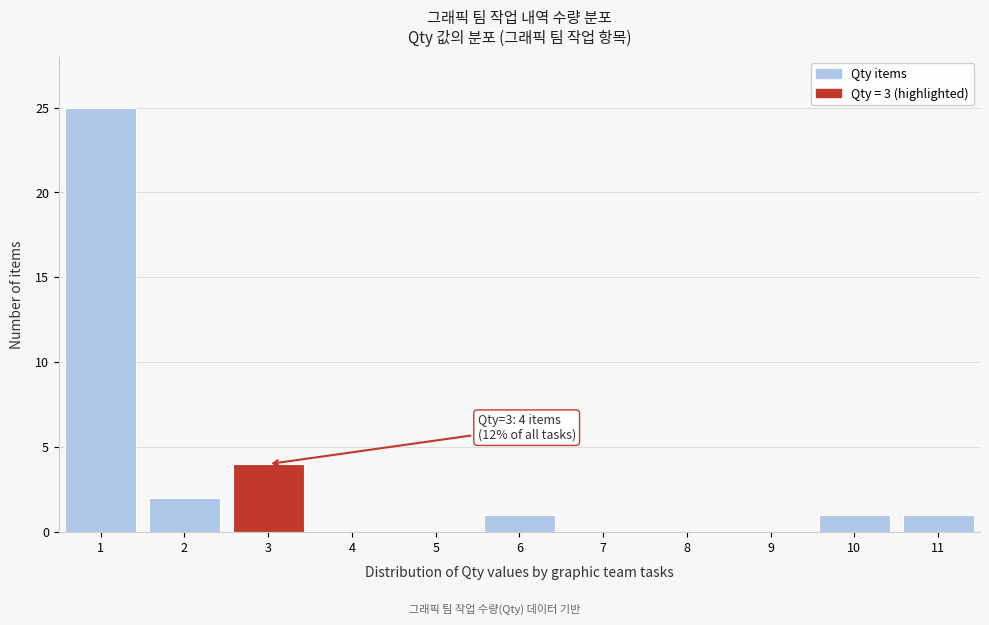

Over which range of the x-axis is the bar tallest?

0.5 to 1.5